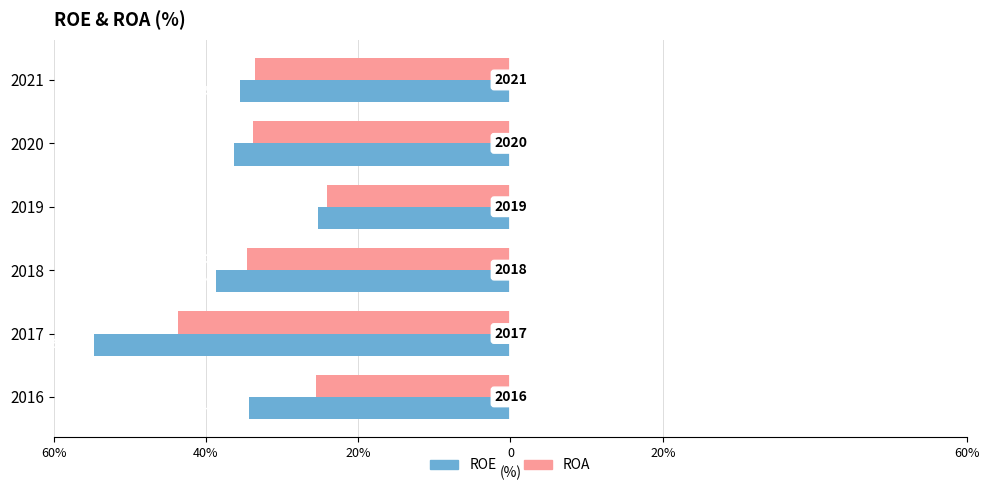

What is the difference between the maximum and minimum values in the ROE series?

29.4